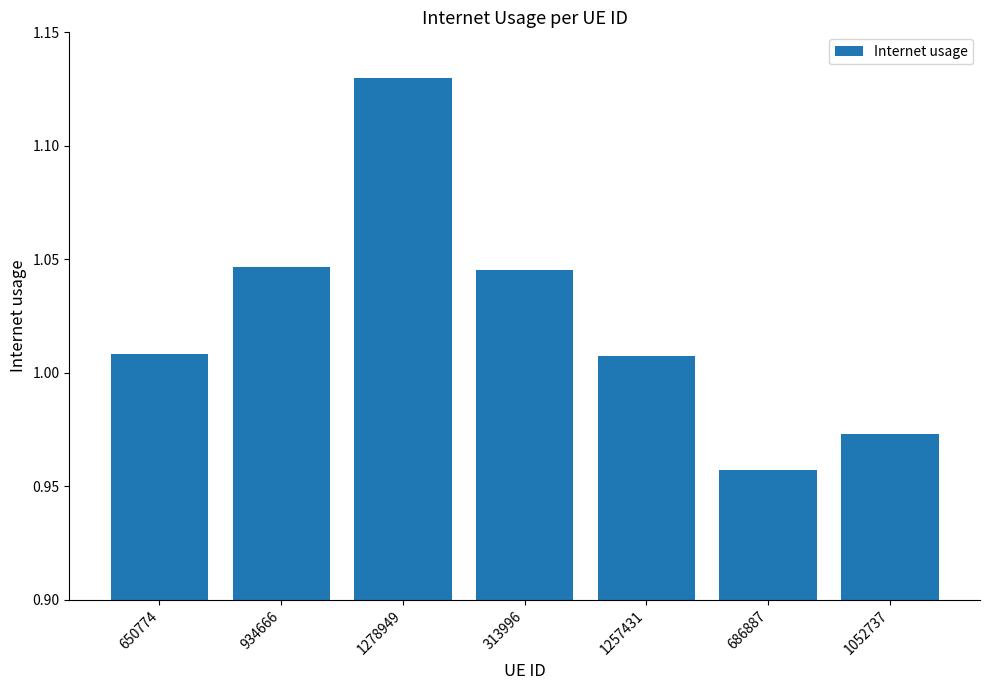

What is the change in value from 313996 to 1052737?

-0.1